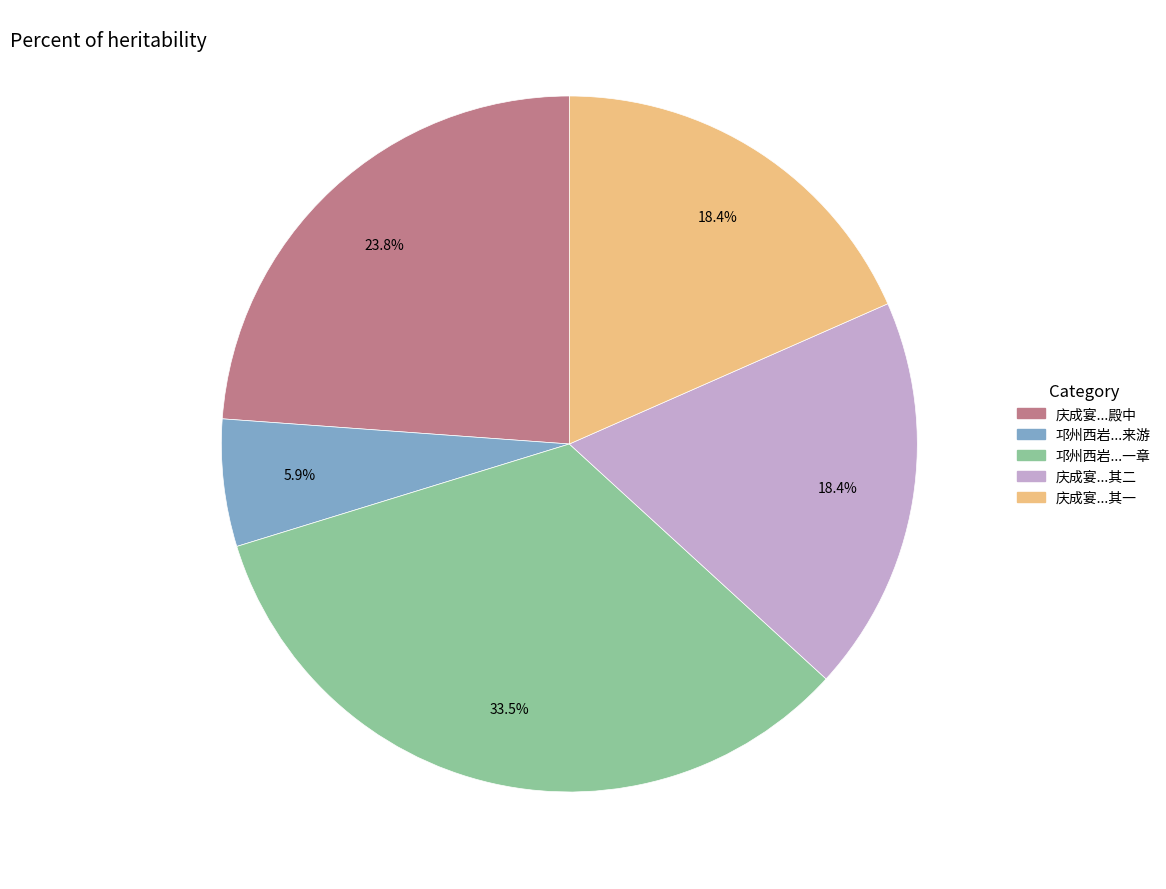

To the nearest percent, what is the difference between the largest and smallest slice percentages?

28%